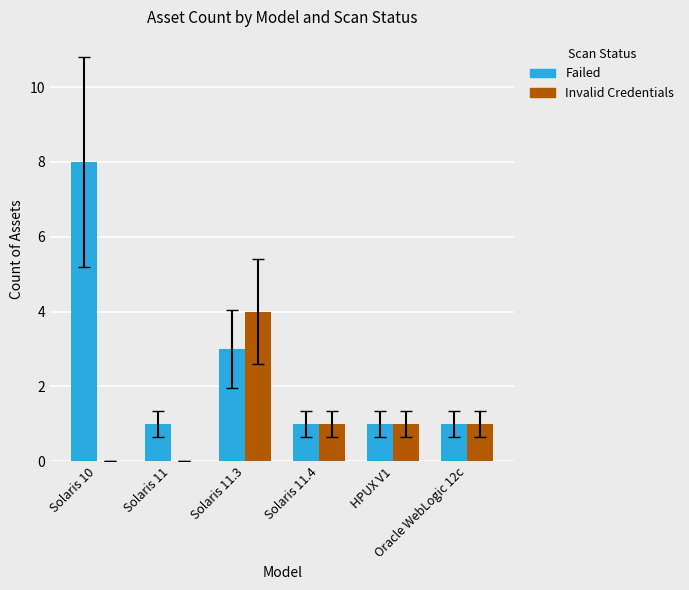

What is the sum of all Failed values?

15